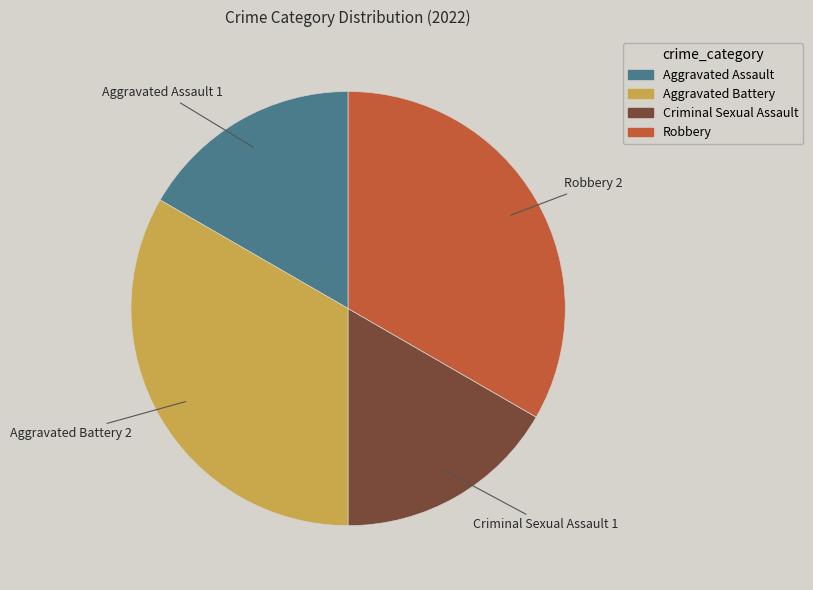

Does Aggravated Battery represent more than half of the total?

No